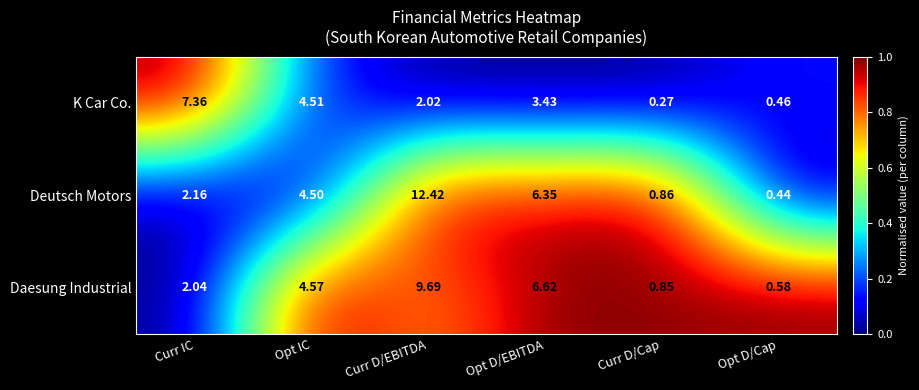

Which series has the largest total across all categories?

Deutsch Motors